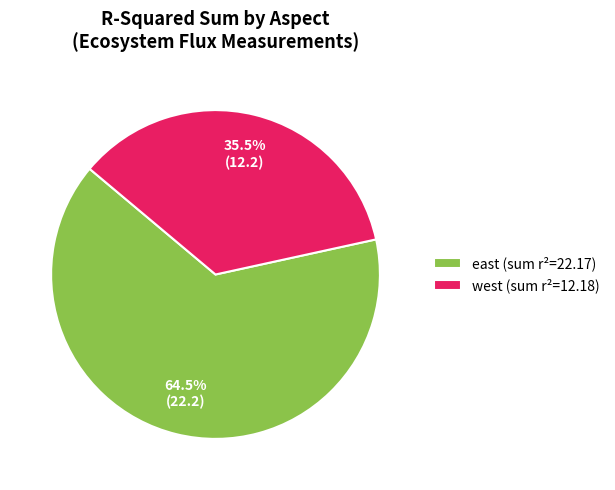

How many slices are in this pie chart?

2